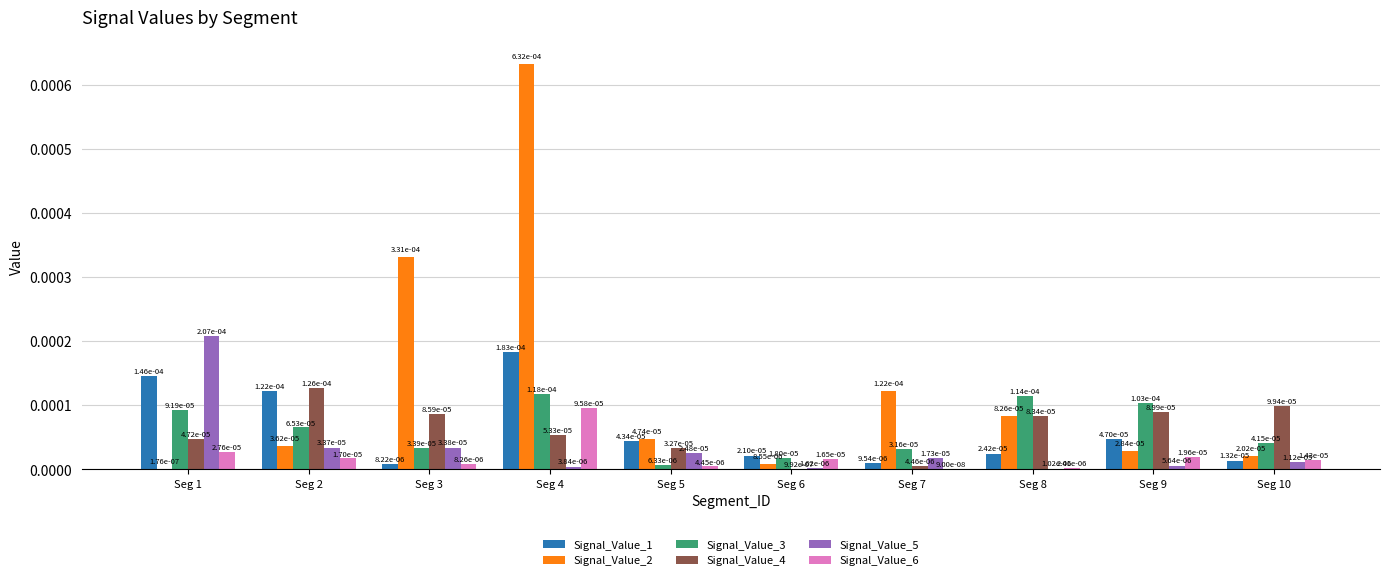

Is the value of Signal_Value_4 at Seg 9 greater than the value of Signal_Value_2 at Seg 1?

Yes